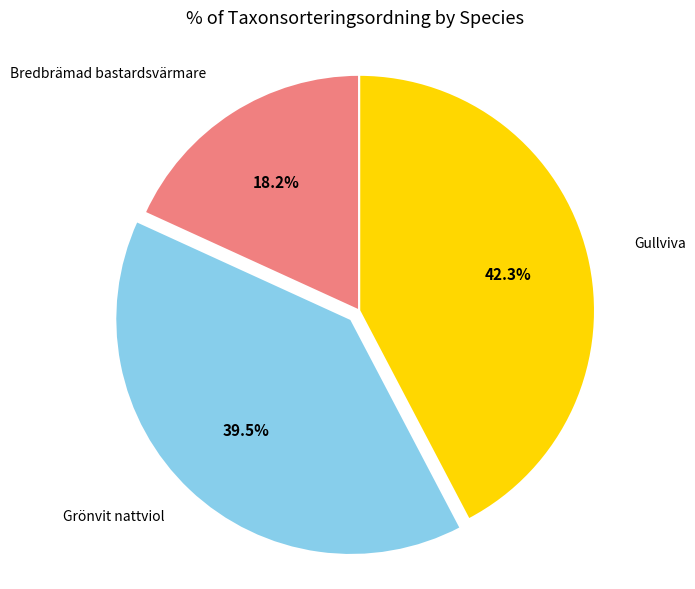

Is there a majority slice in this chart?

No